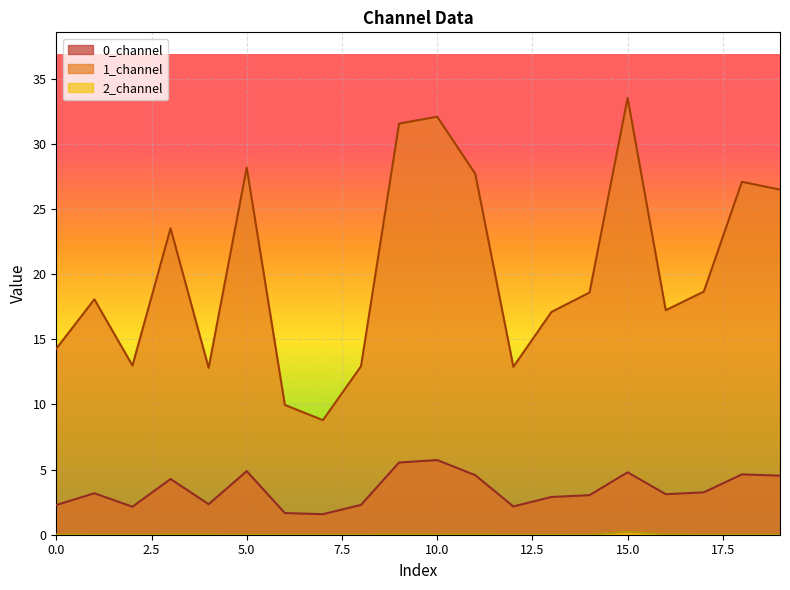

What is the spread (max minus min) of values at 15?

33.3